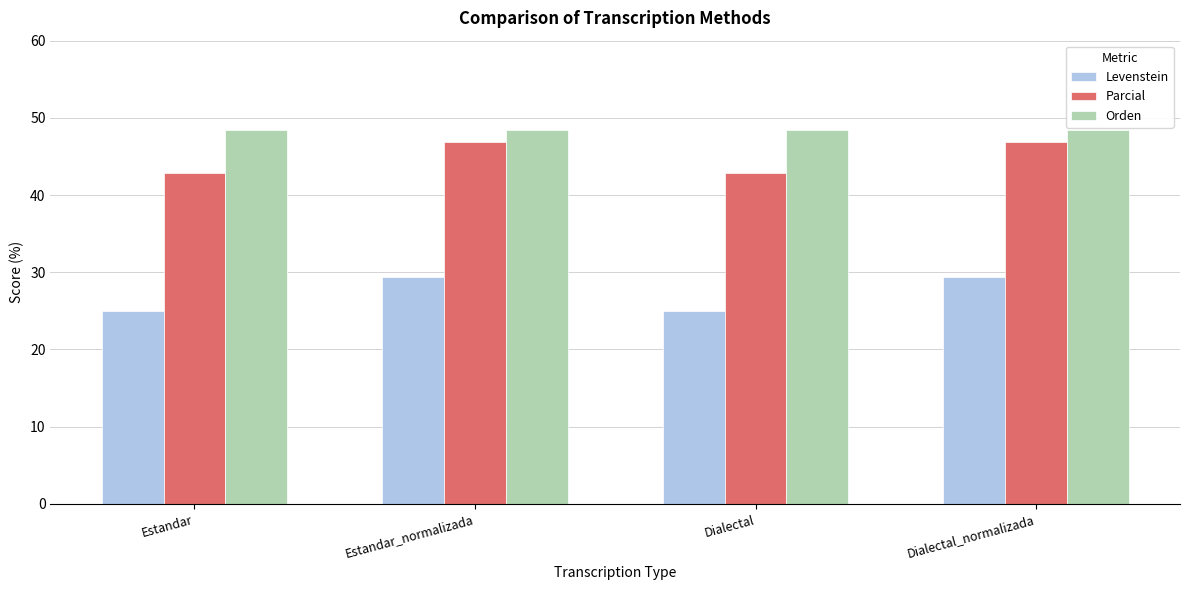

What is the difference between the highest and lowest values at Dialectal_normalizada?

19.0